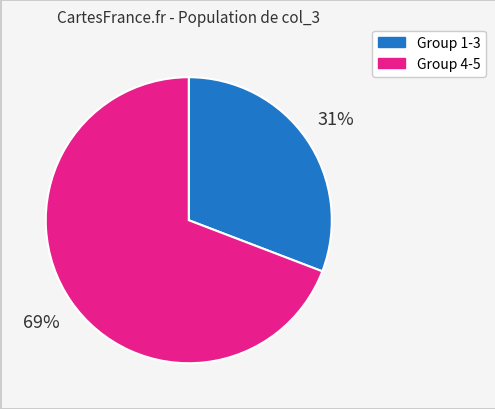

The Group 1-3 slice represents 31% of the pie. True or false?

True